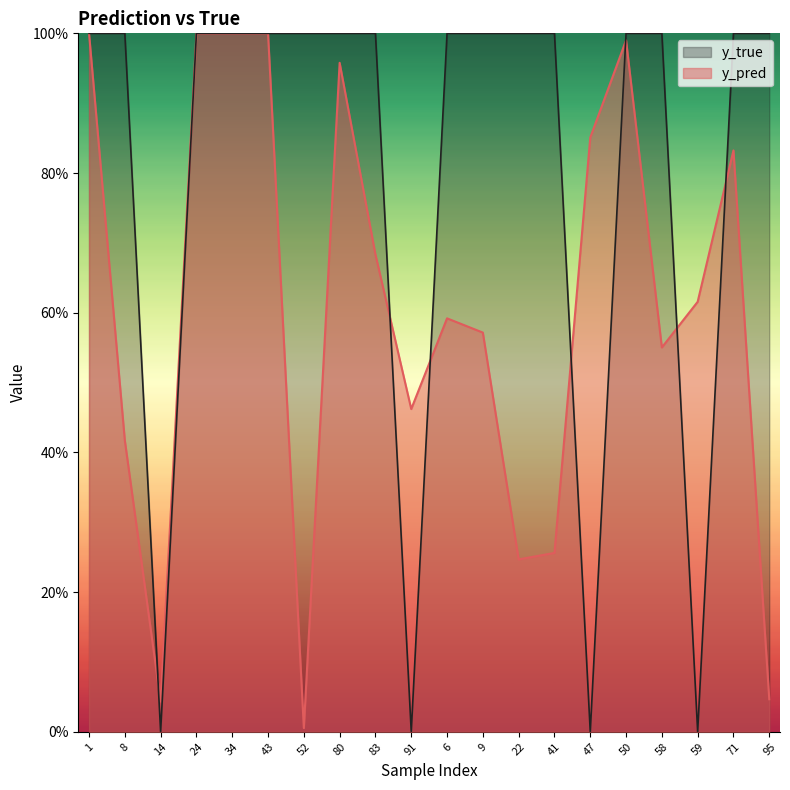

Between 6 and 52, which is larger?

6